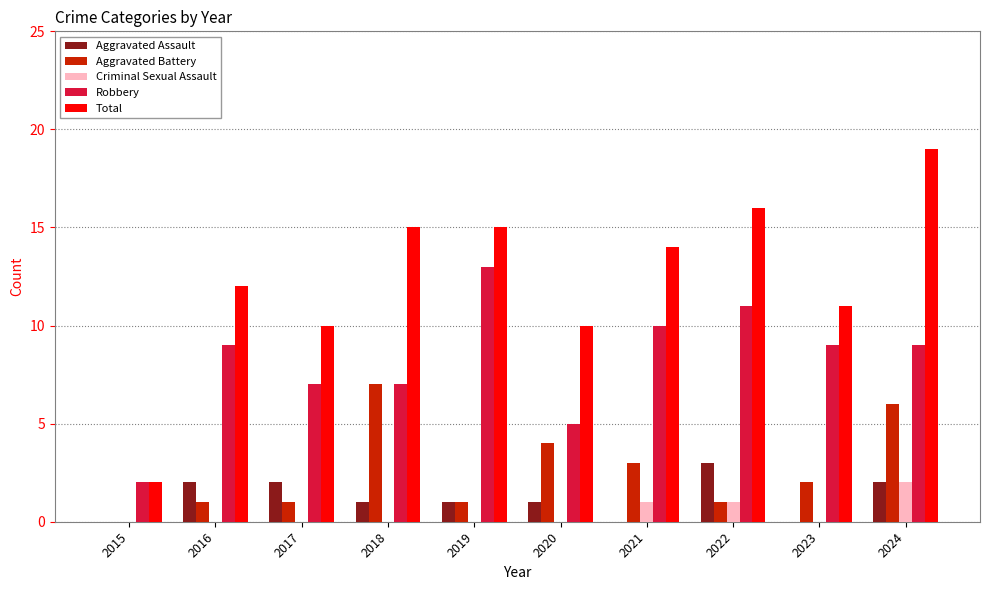

What is the sum of all Total values?

124